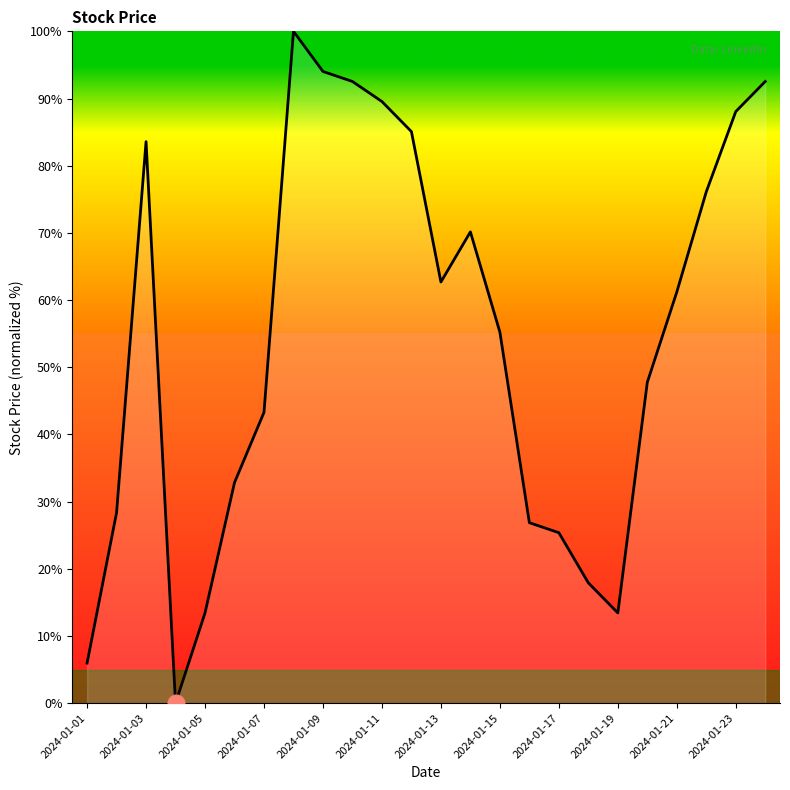

What is the difference between the maximum and minimum values?

100.0